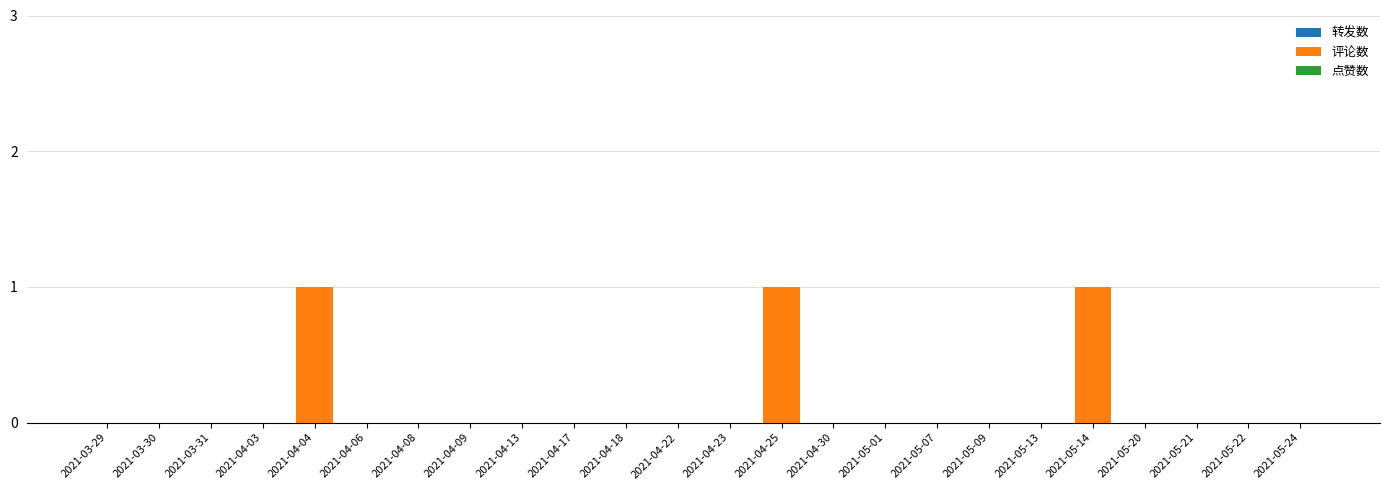

Is it true that the value at 2021-05-01 is 0?

True